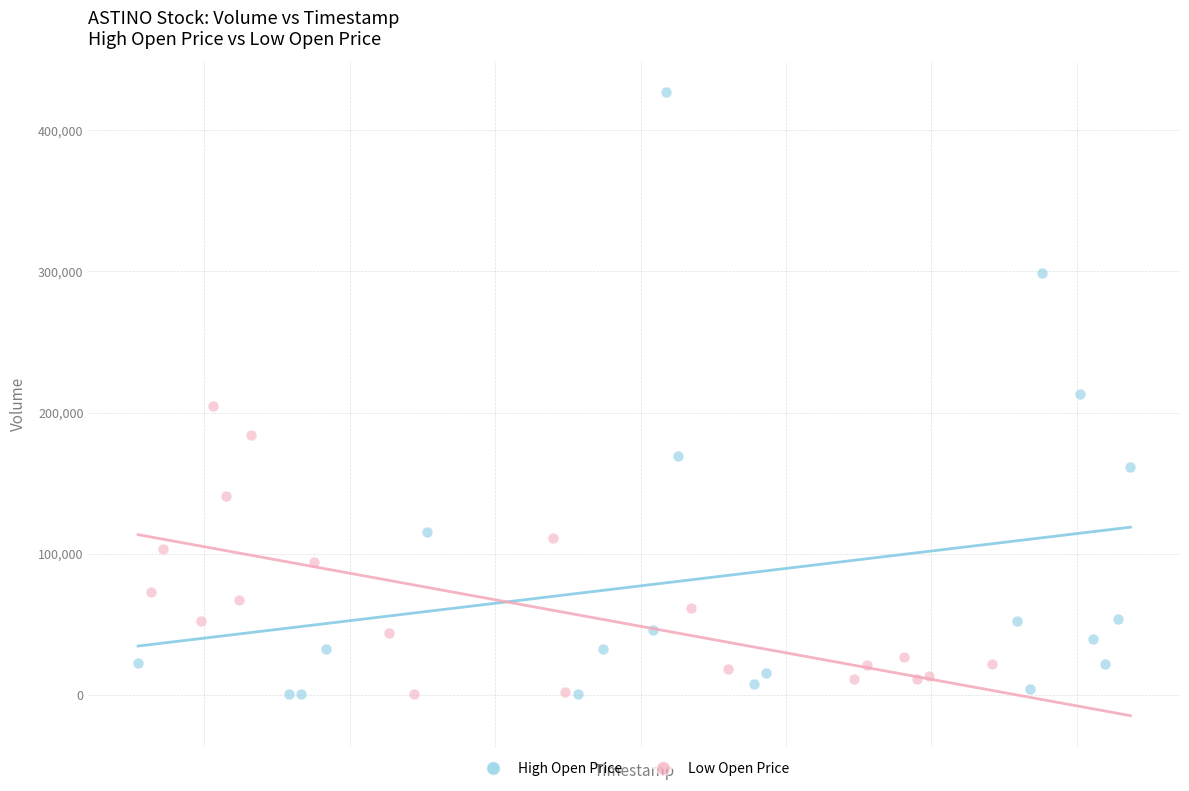

Which series has the largest Y range (max minus min)?

High Open Price